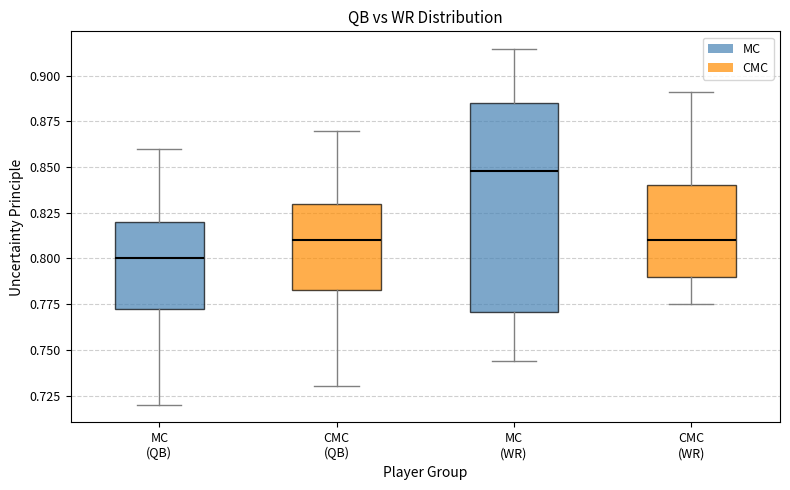

Reading left to right, transcribe this box plot: for each box, give where its median line is, the range the box spans, and where its two whiskers end, as read against the y-axis. The values are not printed on the chart, so give them approximately, as read against the axis.

MC (QB): median 0.800, box 0.775 to 0.820, whiskers 0.720 to 0.860
CMC (QB): median 0.810, box 0.785 to 0.830, whiskers 0.730 to 0.870
MC (WR): median 0.850, box 0.770 to 0.885, whiskers 0.745 to 0.915
CMC (WR): median 0.810, box 0.790 to 0.840, whiskers 0.775 to 0.890